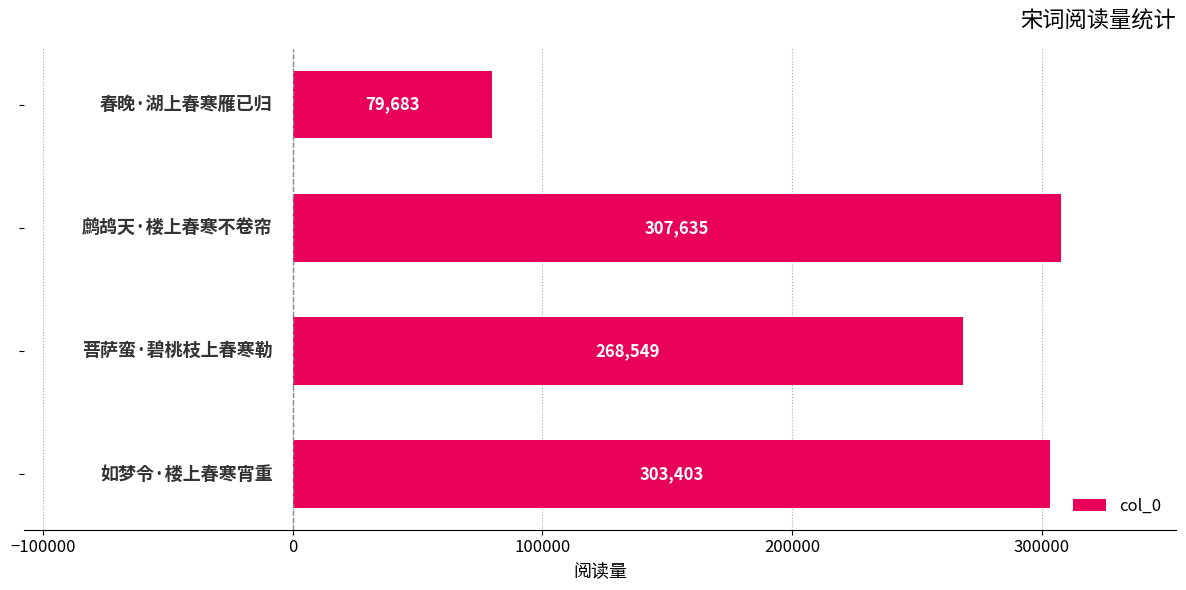

What is the average value?

239818